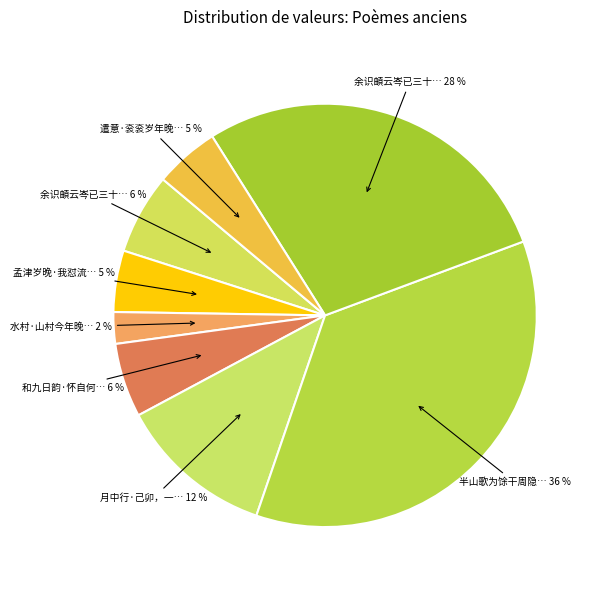

Which slice is the largest?

半山歌为馀干周隐君作隐君早岁江湖中有半山行藁三十年晚归冠山终老焉